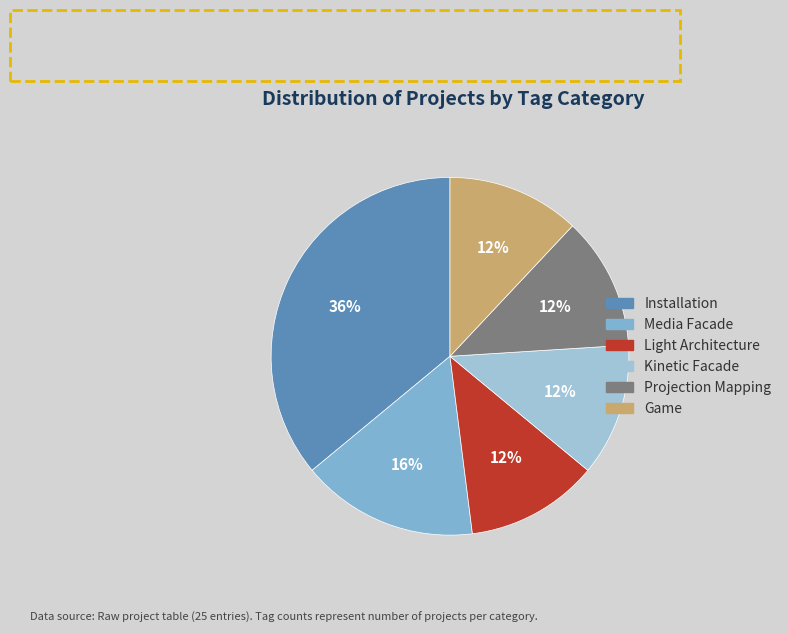

What is the ratio of the value at Projection Mapping to the value at Installation?

0.3